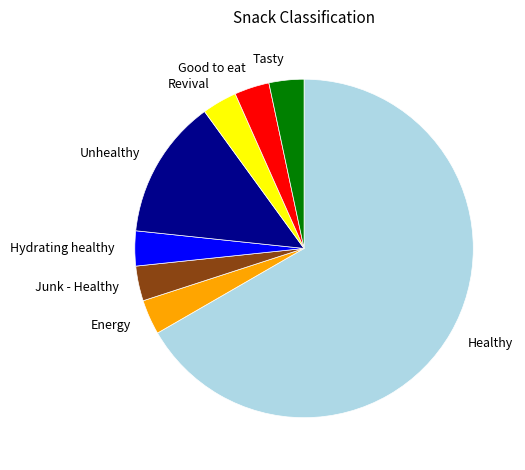

Does any single category account for the majority?

Yes